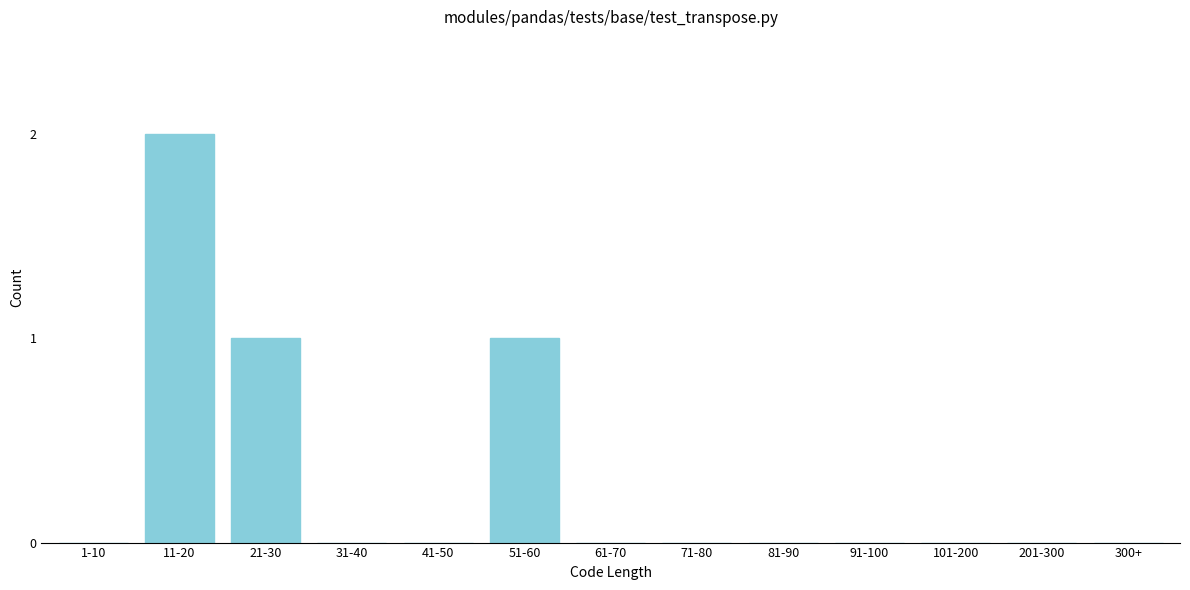

Reading right to left, list all the values displayed in this chart.

300+=0	201-300=0	101-200=0	91-100=0	81-90=0	71-80=0	61-70=0	51-60=1	41-50=0	31-40=0	21-30=1	11-20=2	1-10=0